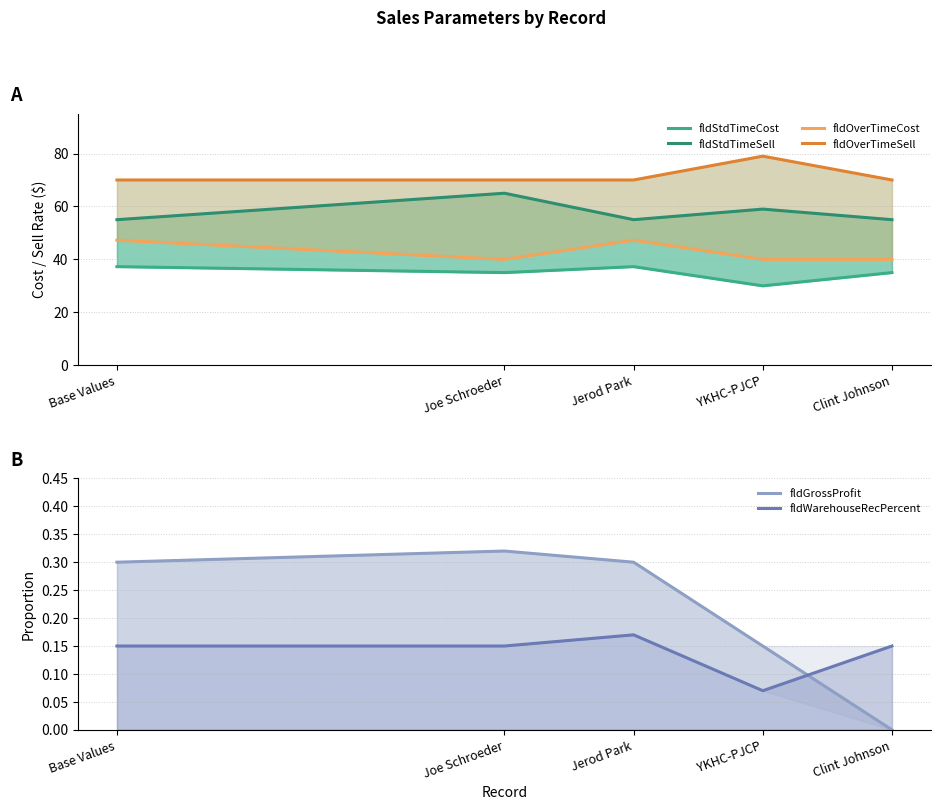

Rank the series by their maximum value, from highest to lowest.

fldOverTimeSell, fldStdTimeSell, fldOverTimeCost, fldStdTimeCost, fldGrossProfit, fldWarehouseRecPercent